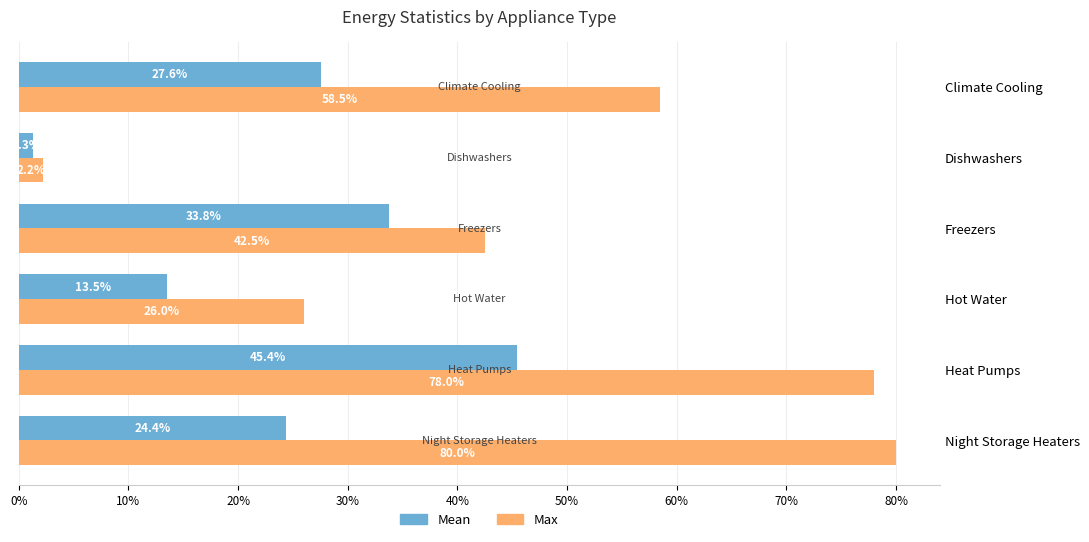

How many bars are there in each group?

2